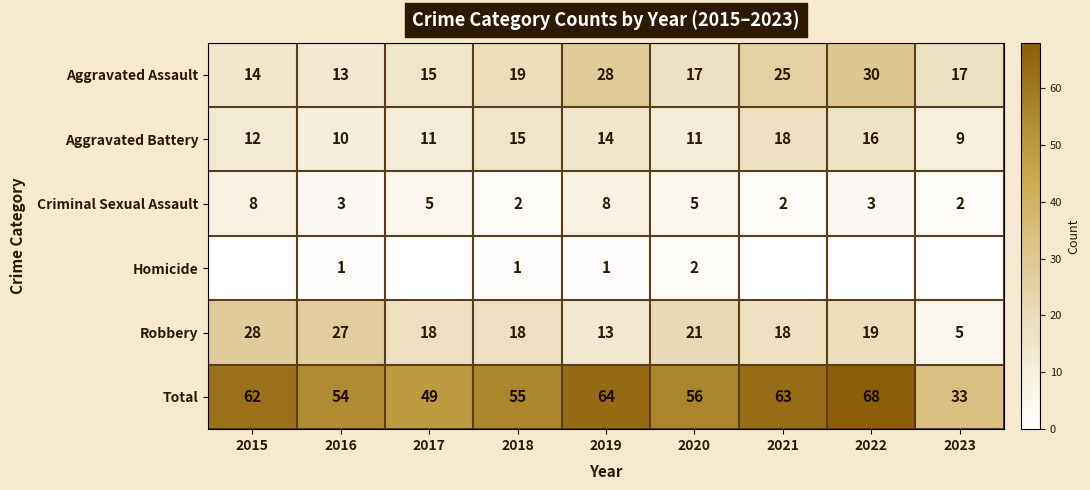

At which label is Aggravated Assault closest to 21?

2018